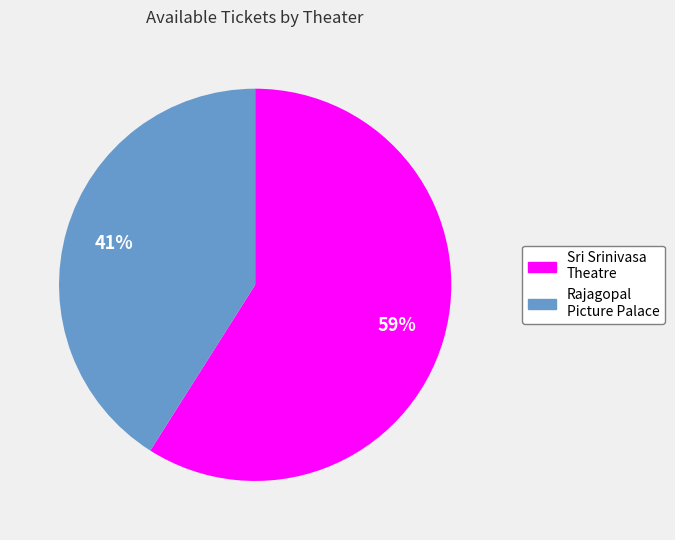

Is there a majority slice in this chart?

Yes